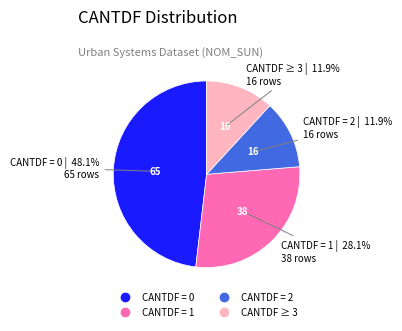

To the nearest percent, what is the average slice percentage?

25%